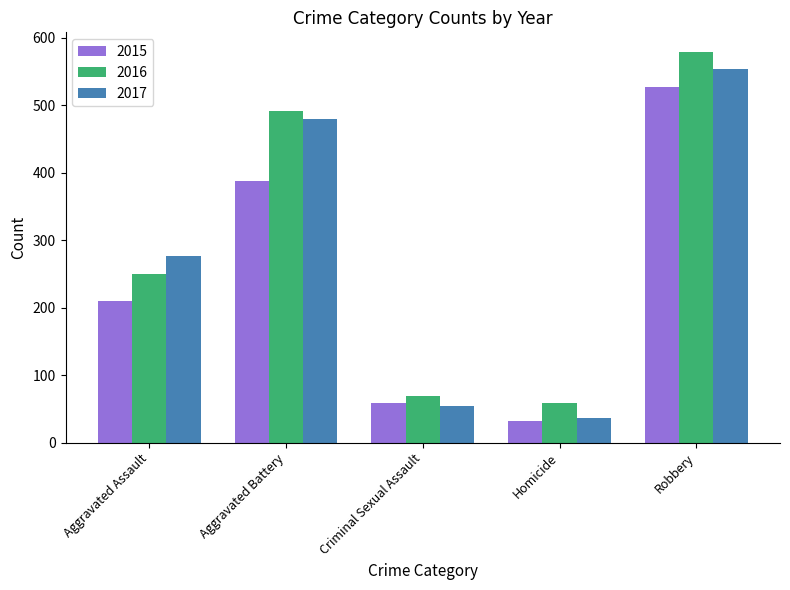

The 2016 series shows 491 at Aggravated Battery. True or false?

True